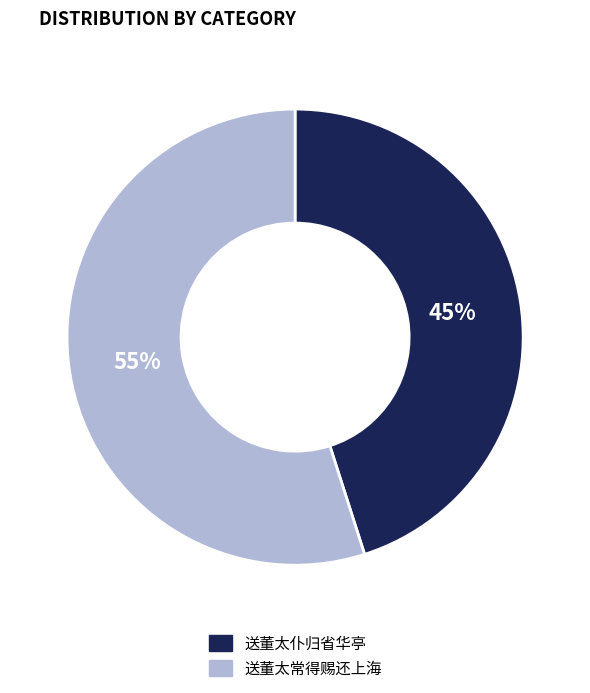

Is 送董太常得赐还上海 the majority of the pie?

Yes